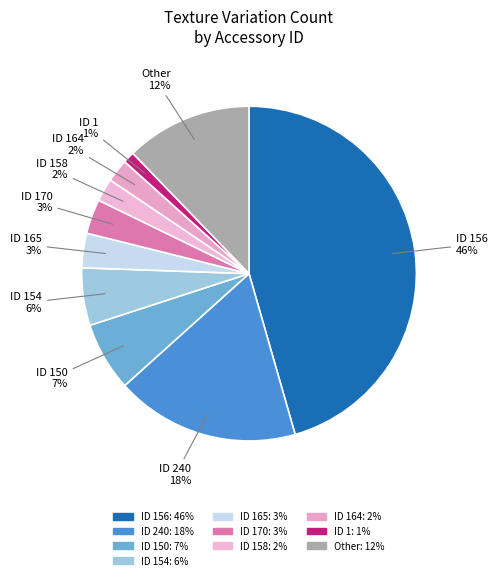

How many slices are in this pie chart?

10